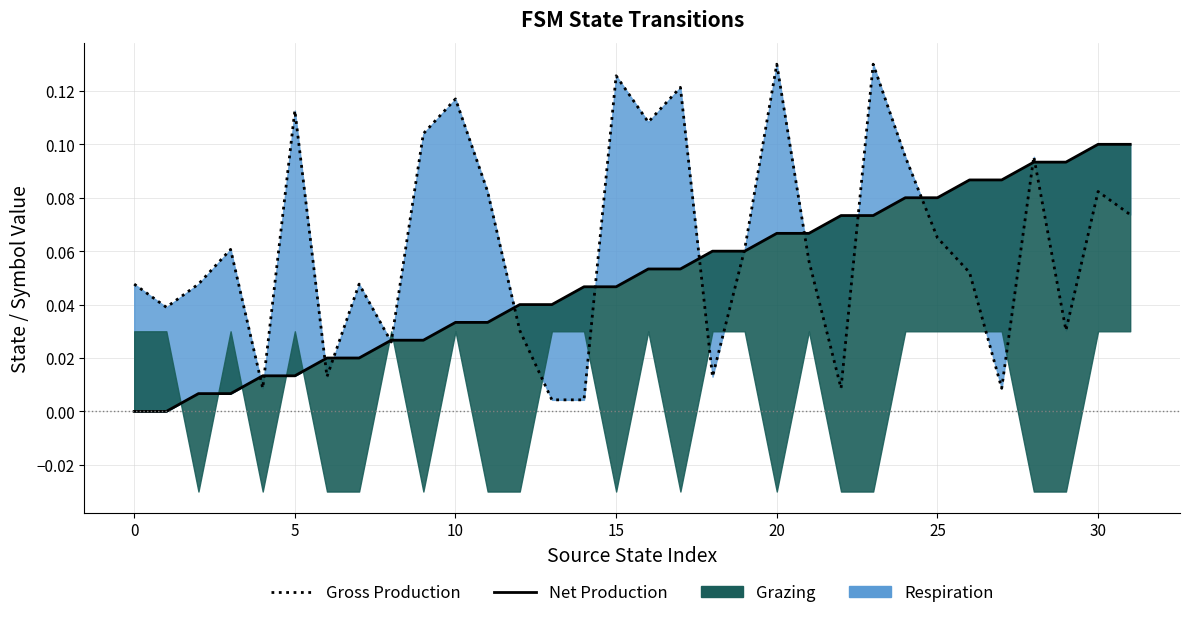

How many values in the Net Production series exceed 0?

30